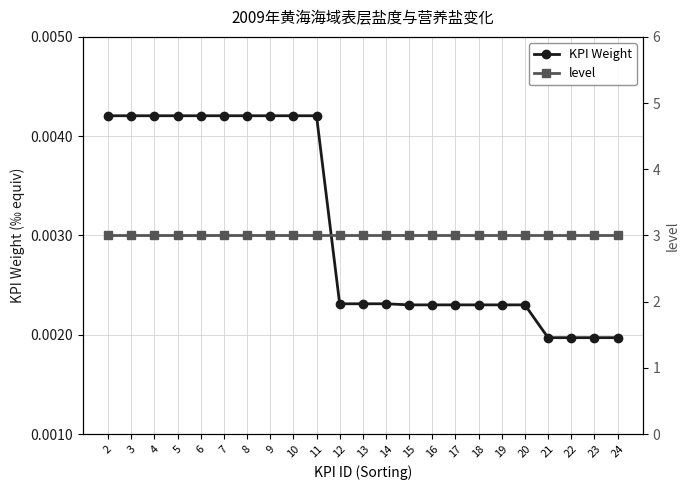

Reading left to right, transcribe all the data shown in this chart.

KPI Weight: 2=0.0	3=0.0	4=0.0	5=0.0	6=0.0	7=0.0	8=0.0	9=0.0	10=0.0	11=0.0	12=0.0	13=0.0	14=0.0	15=0.0	16=0.0	17=0.0	18=0.0	19=0.0	20=0.0	21=0.0	22=0.0	23=0.0	24=0.0
level: 2=3.0	3=3.0	4=3.0	5=3.0	6=3.0	7=3.0	8=3.0	9=3.0	10=3.0	11=3.0	12=3.0	13=3.0	14=3.0	15=3.0	16=3.0	17=3.0	18=3.0	19=3.0	20=3.0	21=3.0	22=3.0	23=3.0	24=3.0